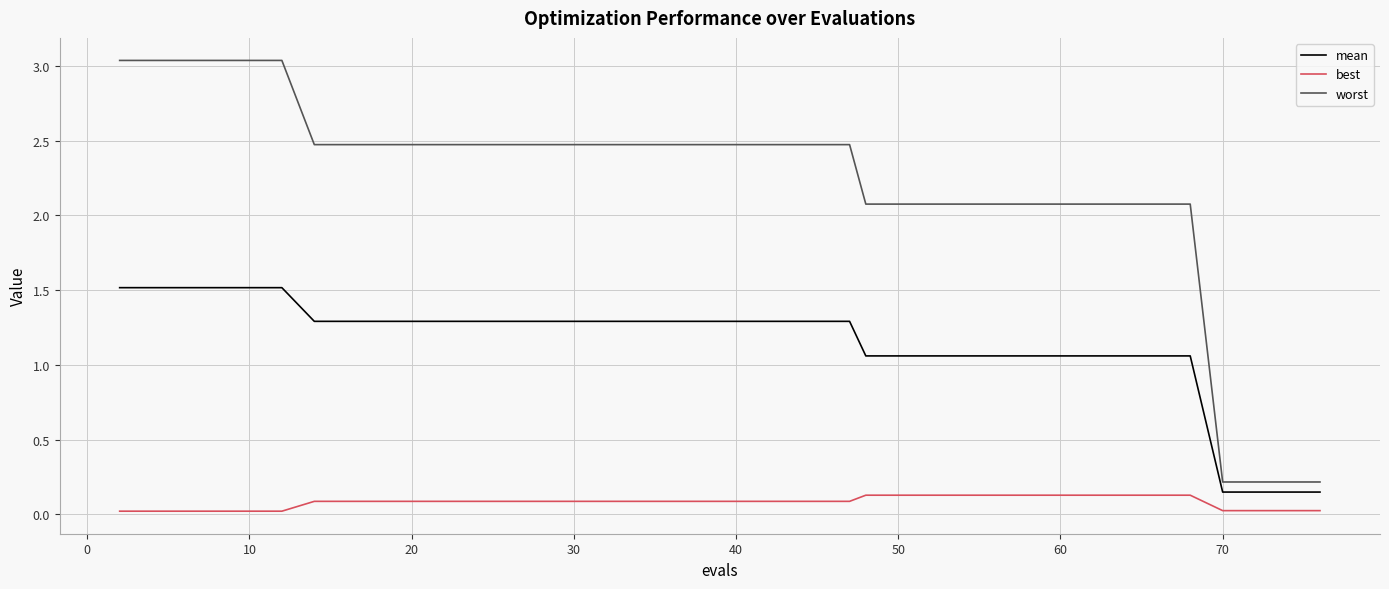

Which series has the largest range (max minus min)?

worst